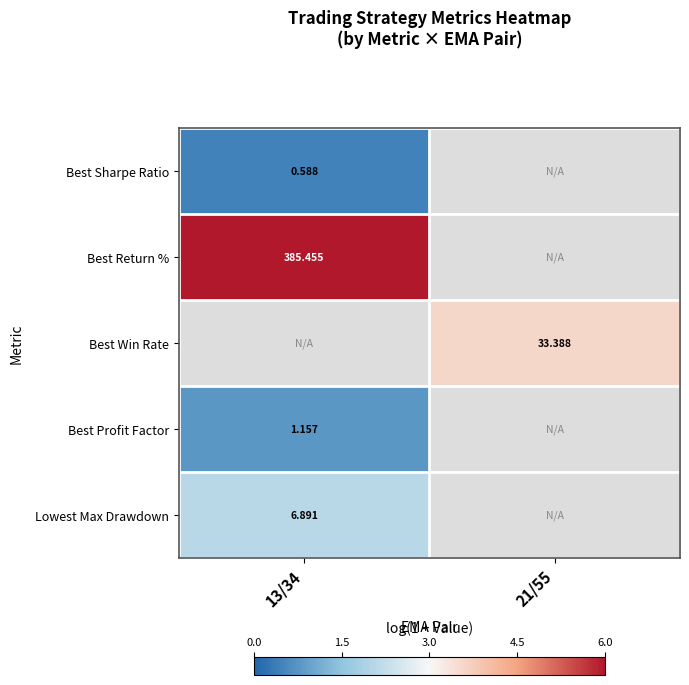

Between 21/55 and 13/34, which is larger?

13/34